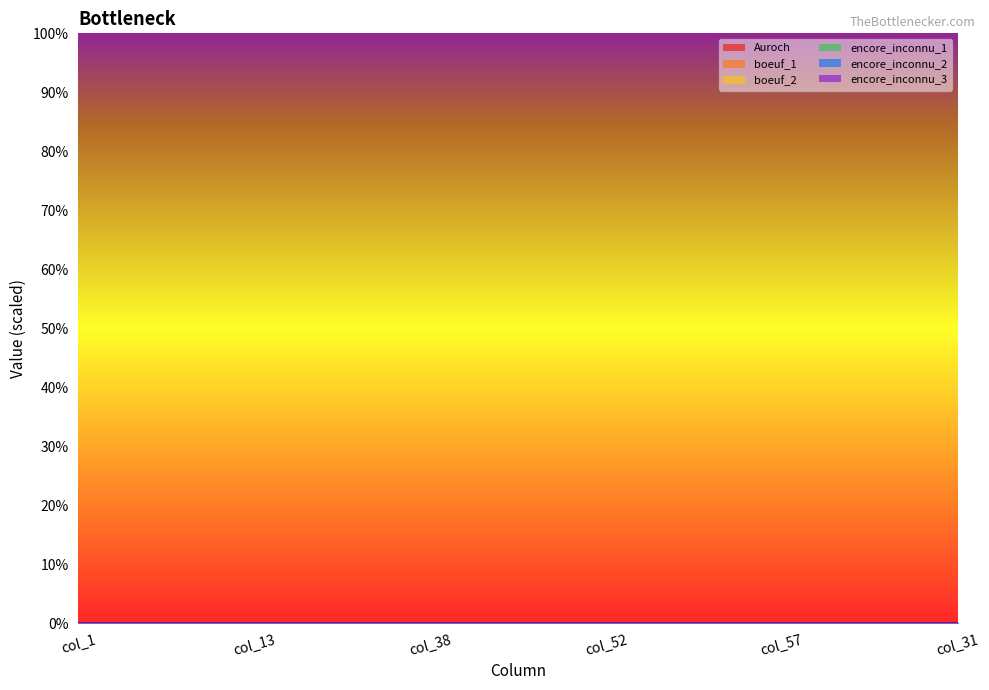

Is the value of encore_inconnu_1 at col_38 greater than the value of encore_inconnu_2 at col_1?

Yes